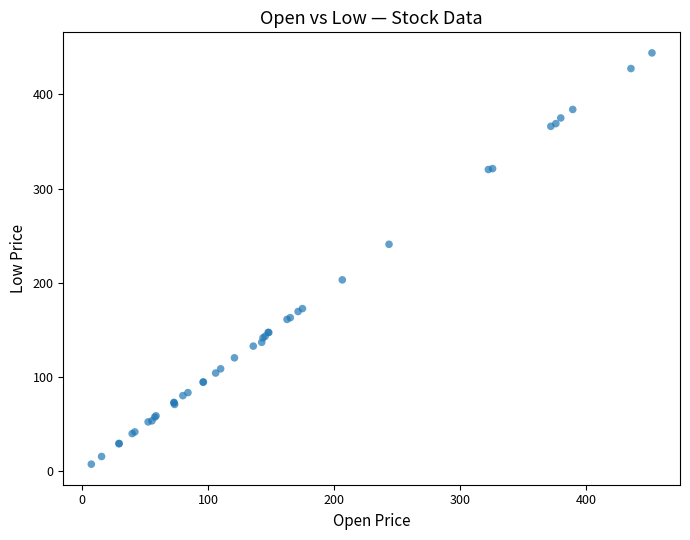

What Y value in the scatter plot is closest to 225?

240.7